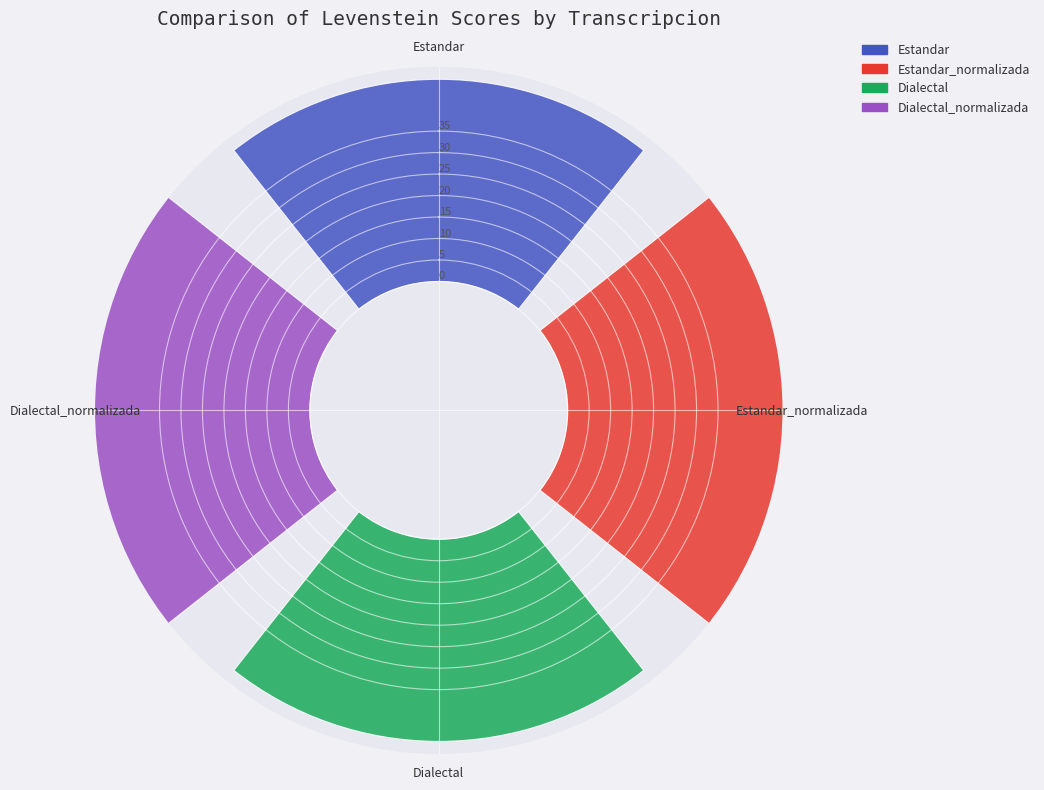

To the nearest percent, what is the average slice percentage?

25%